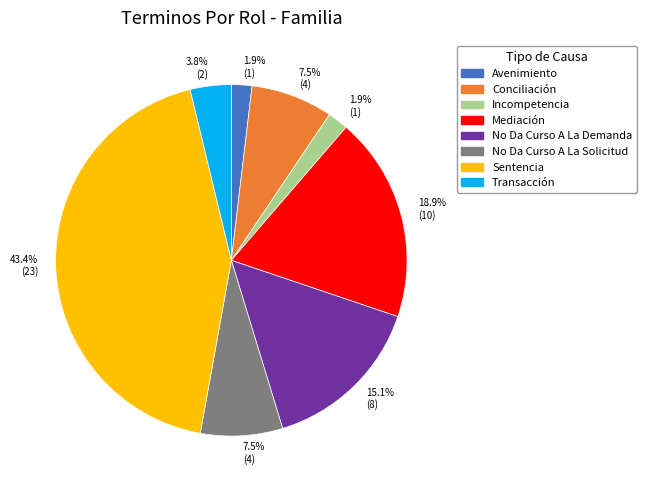

Does any single category account for the majority?

No